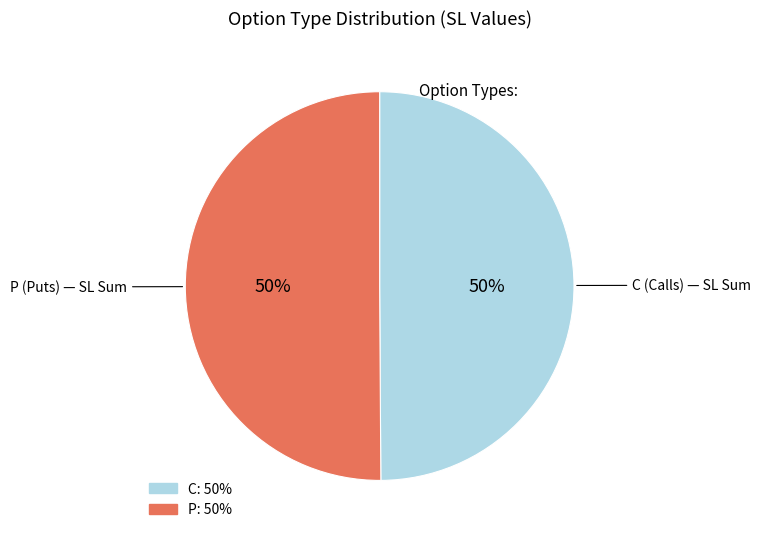

To the nearest percent, what is the average slice percentage?

50%